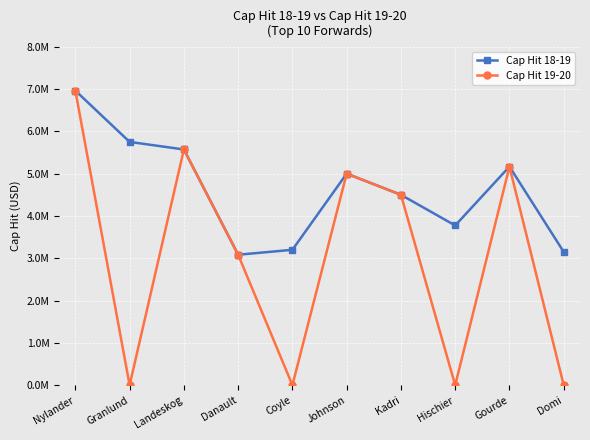

What are all the series names shown in the legend?

Cap Hit 18-19, Cap Hit 19-20